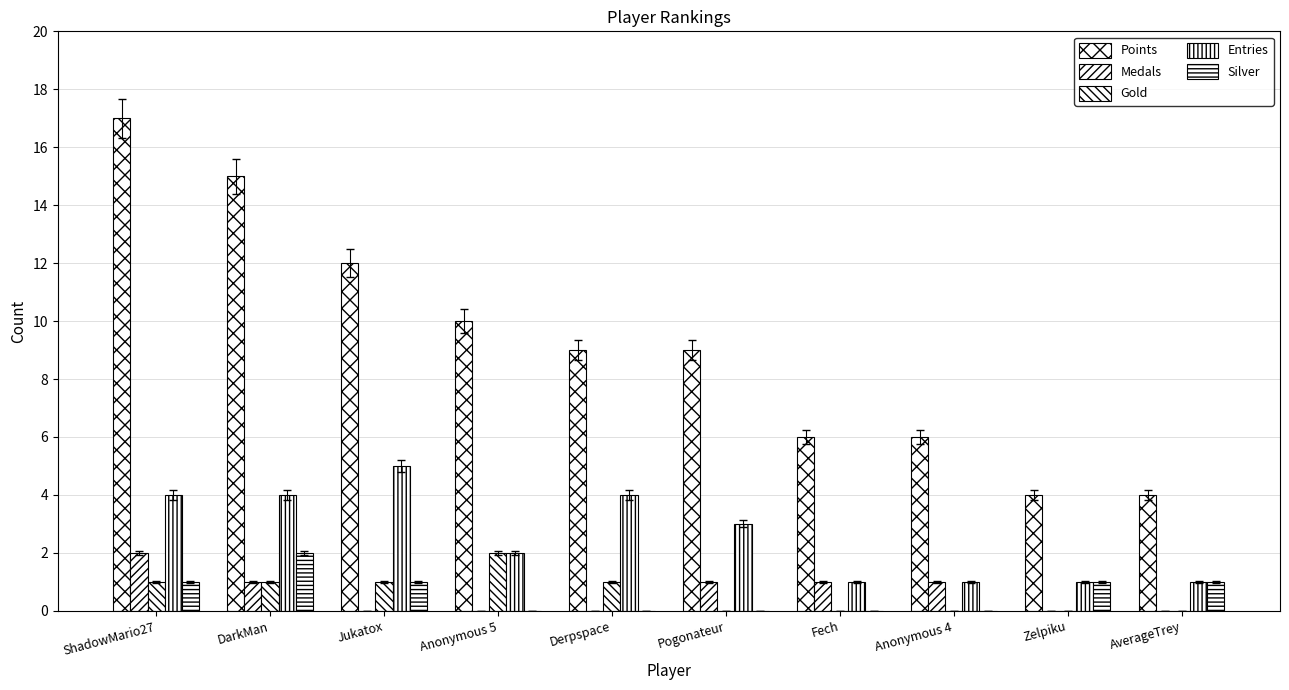

How many groups of bars are there?

10